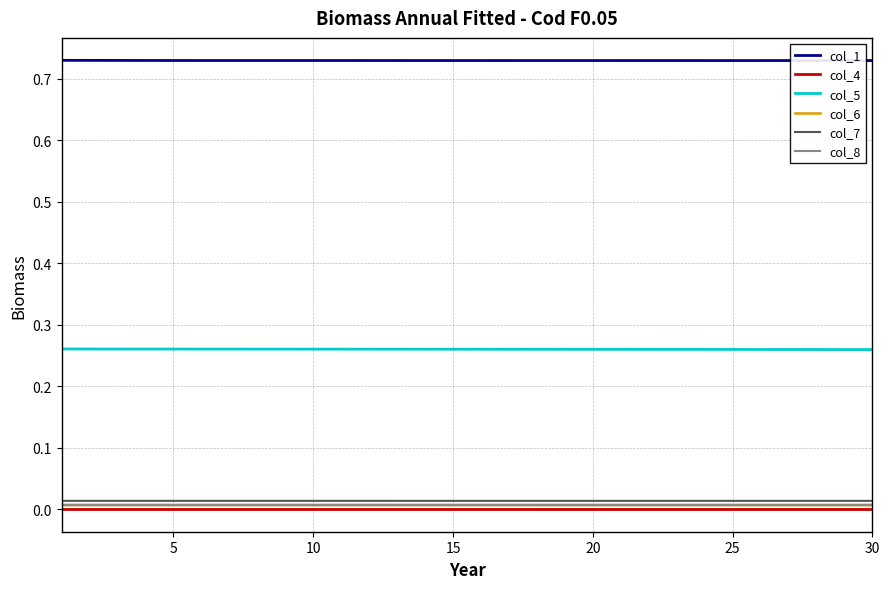

True or false: col_1 and col_5 cross at least once.

False